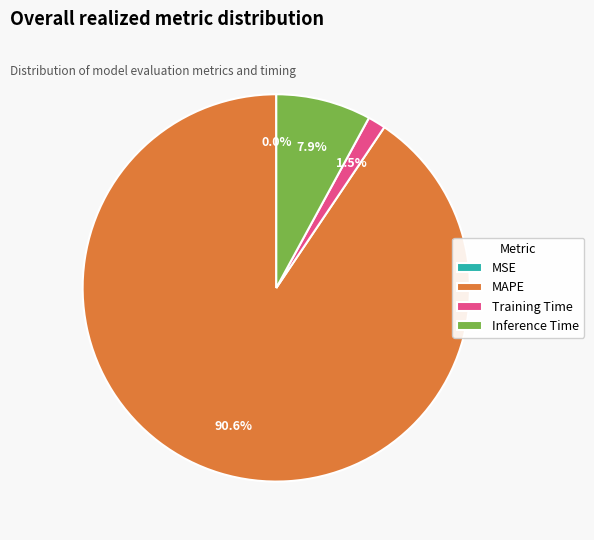

Which slice represents more than half of the pie?

MAPE